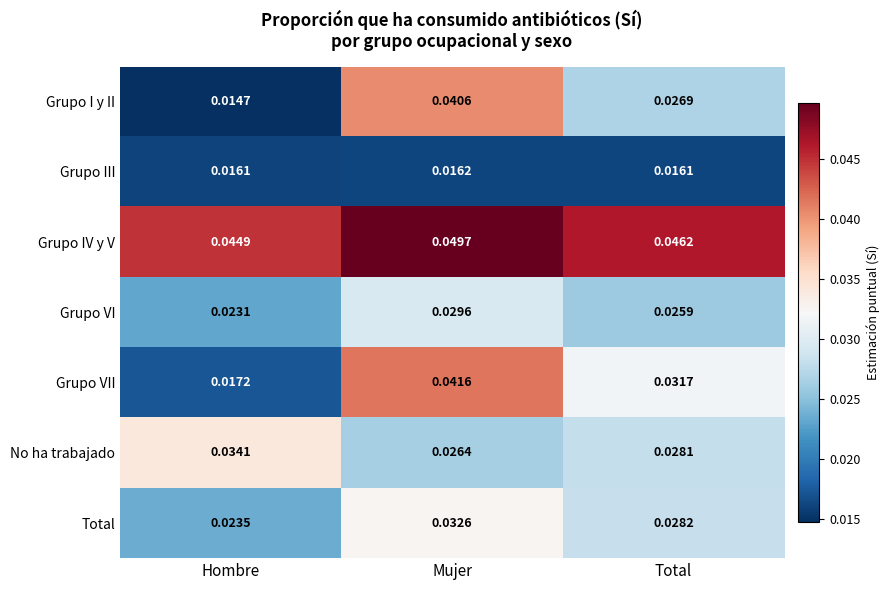

Is the value of Grupo I y II at Mujer greater than the value of Grupo VI at Total?

Yes